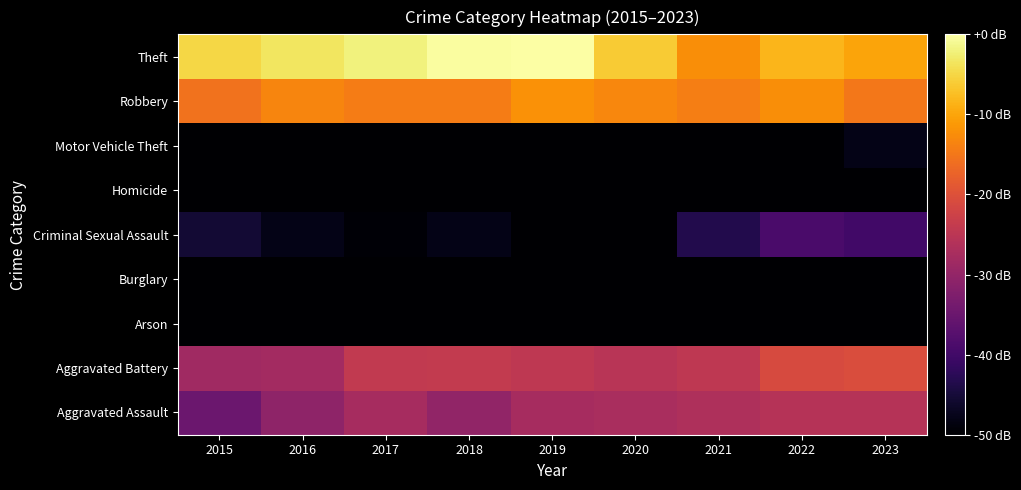

Reading right to left, transcribe all the data shown in this chart.

Aggravated Assault: 2023=-25.6	2022=-25.7	2021=-26.6	2020=-27.3	2019=-27.7	2018=-30.1	2017=-27.6	2016=-30.5	2015=-34.9
Aggravated Battery: 2023=-20.6	2022=-21.0	2021=-24.6	2020=-25.3	2019=-24.5	2018=-24.0	2017=-24.2	2016=-28.0	2015=-28.4
Arson: 2023=-83.5	2022=-54.0	2021=-63.5	2020=-63.5	2019=-63.5	2018=-63.5	2017=-83.5	2016=-83.5	2015=-54.0
Burglary: 2023=-83.5	2022=-83.5	2021=-63.5	2020=-83.5	2019=-63.5	2018=-83.5	2017=-63.5	2016=-83.5	2015=-83.5
Criminal Sexual Assault: 2023=-40.0	2022=-38.9	2021=-43.5	2020=-63.5	2019=-51.5	2018=-48.0	2017=-49.6	2016=-48.0	2015=-45.5
Homicide: 2023=-57.5	2022=-51.5	2021=-54.0	2020=-57.5	2019=-63.5	2018=-63.5	2017=-63.5	2016=-63.5	2015=-83.5
Motor Vehicle Theft: 2023=-48.0	2022=-57.5	2021=-63.5	2020=-57.5	2019=-83.5	2018=-63.5	2017=-63.5	2016=-57.5	2015=-83.5
Robbery: 2023=-14.8	2022=-12.3	2021=-14.2	2020=-13.2	2019=-12.0	2018=-14.4	2017=-14.3	2016=-13.4	2015=-15.5
Theft: 2023=-10.0	2022=-8.2	2021=-12.4	2020=-6.2	2019=0.0	2018=-0.2	2017=-2.1	2016=-3.5	2015=-5.0